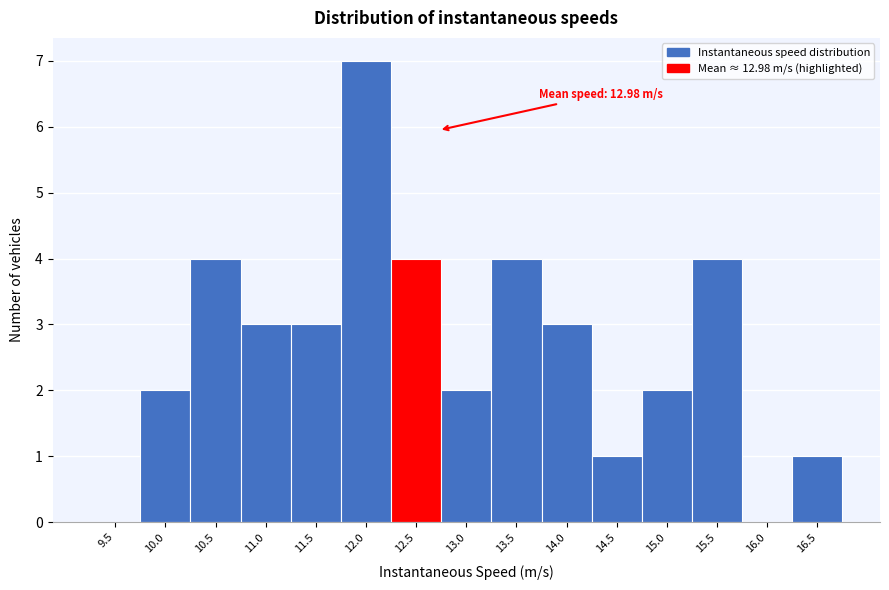

Reading left to right, list all the values displayed in this chart.

9.5=0	10.0=2	10.5=4	11.0=3	11.5=3	12.0=7	12.5=4	13.0=2	13.5=4	14.0=3	14.5=1	15.0=2	15.5=4	16.0=0	16.5=1